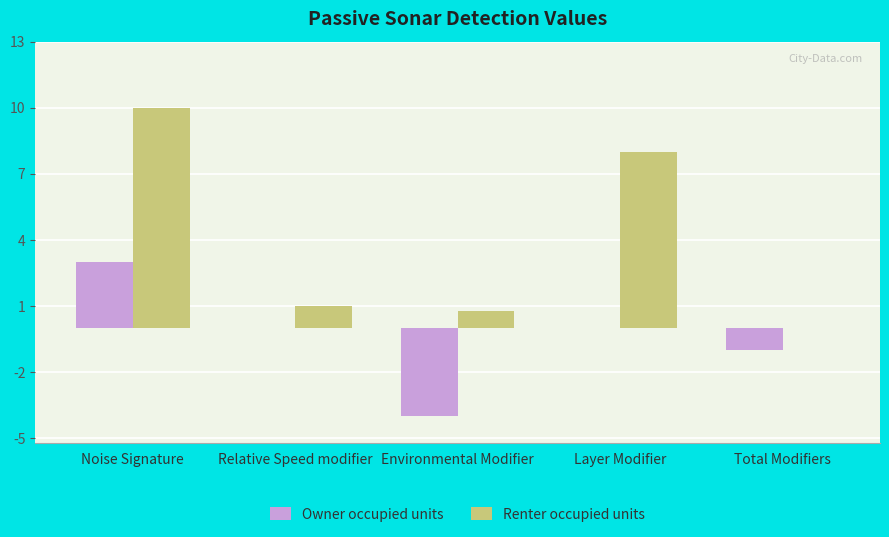

The value of Renter occupied units at Environmental Modifier is 0.8. True or false?

True